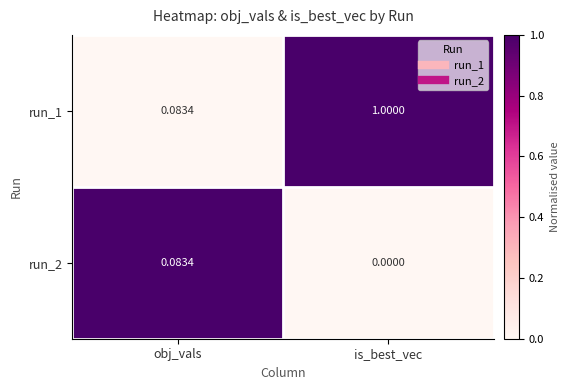

At which category is the sum across all series the highest?

is_best_vec